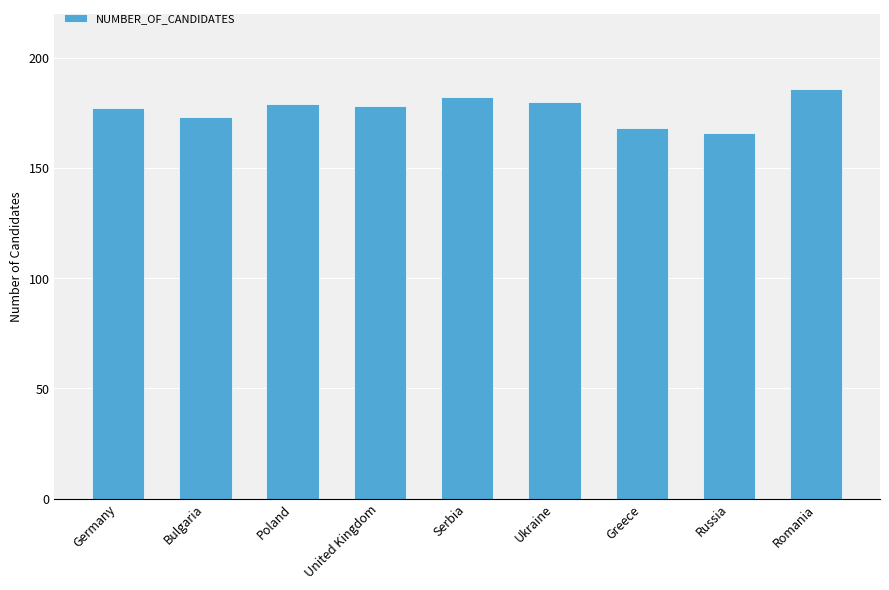

What is the change in value from United Kingdom to Serbia?

+4